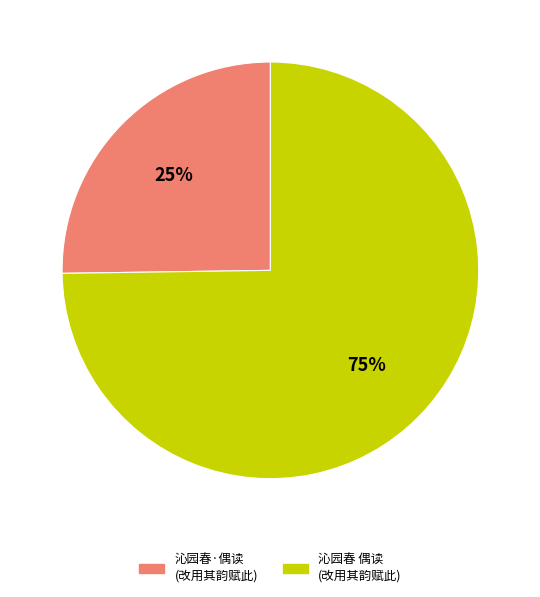

How many segments does this pie chart have?

2